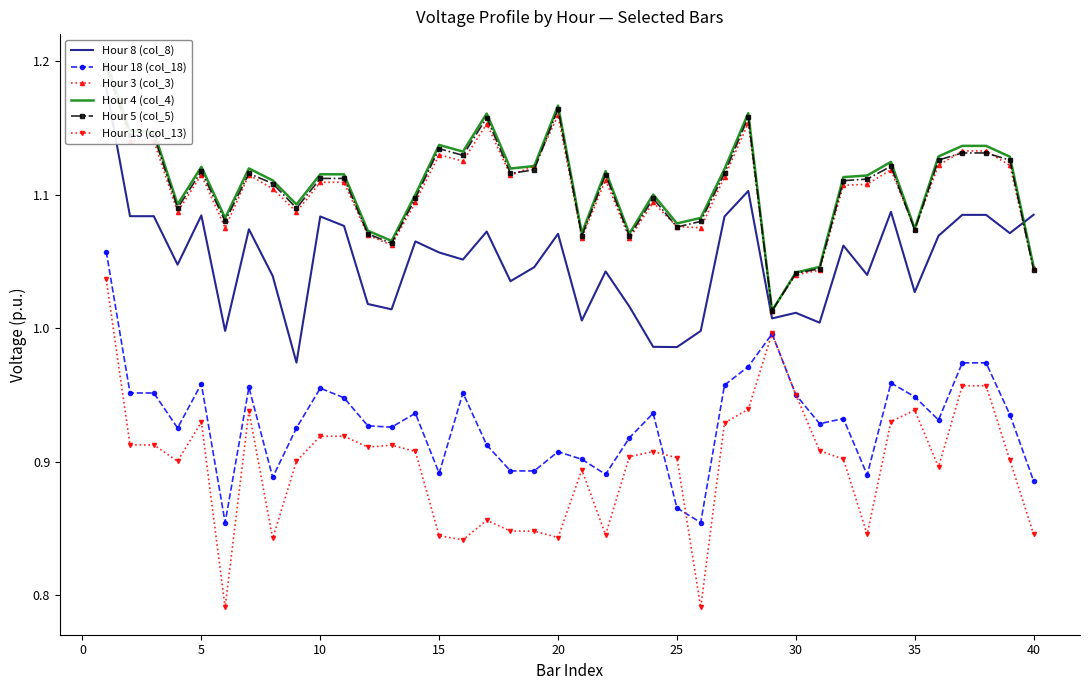

What is the smallest value displayed?

0.8